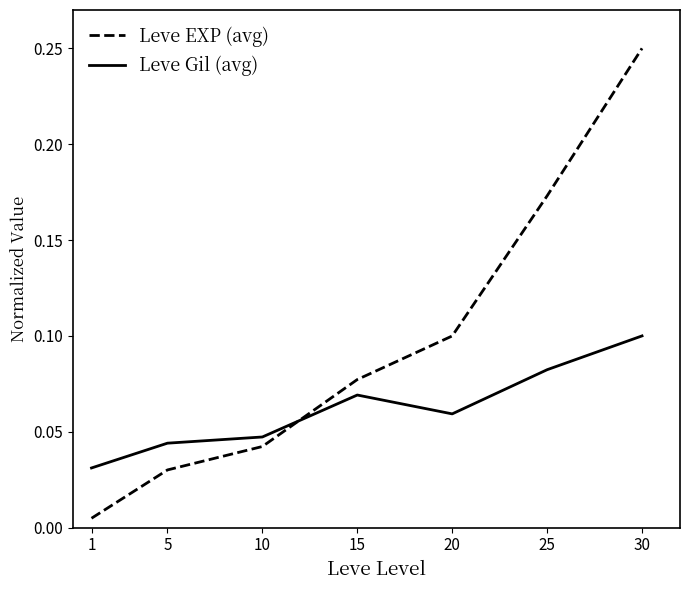

At which category is the sum across all series the highest?

30